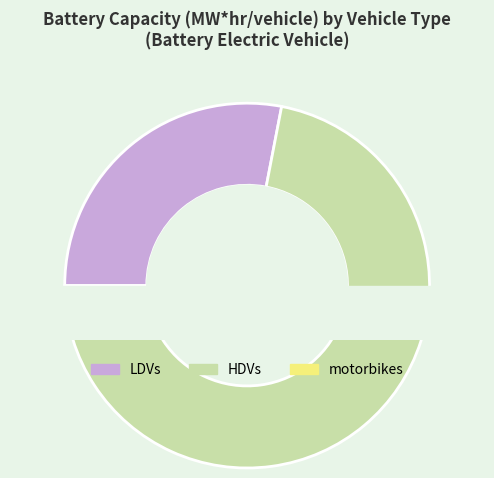

Between HDVs and motorbikes, which is larger?

HDVs